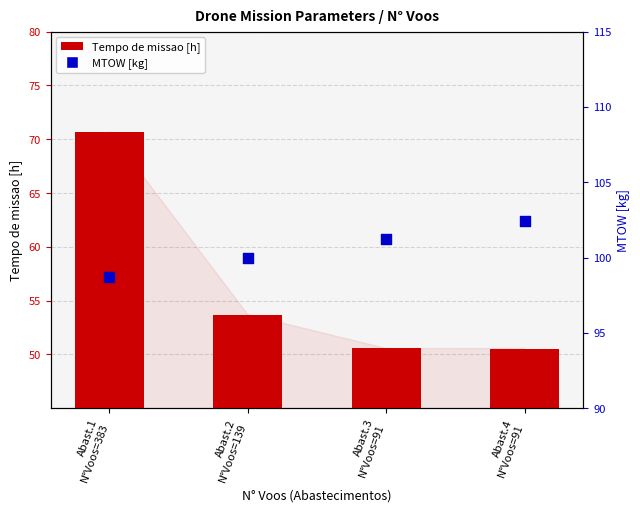

What are all the series names shown in the legend?

Tempo de missao [h], MTOW [kg]